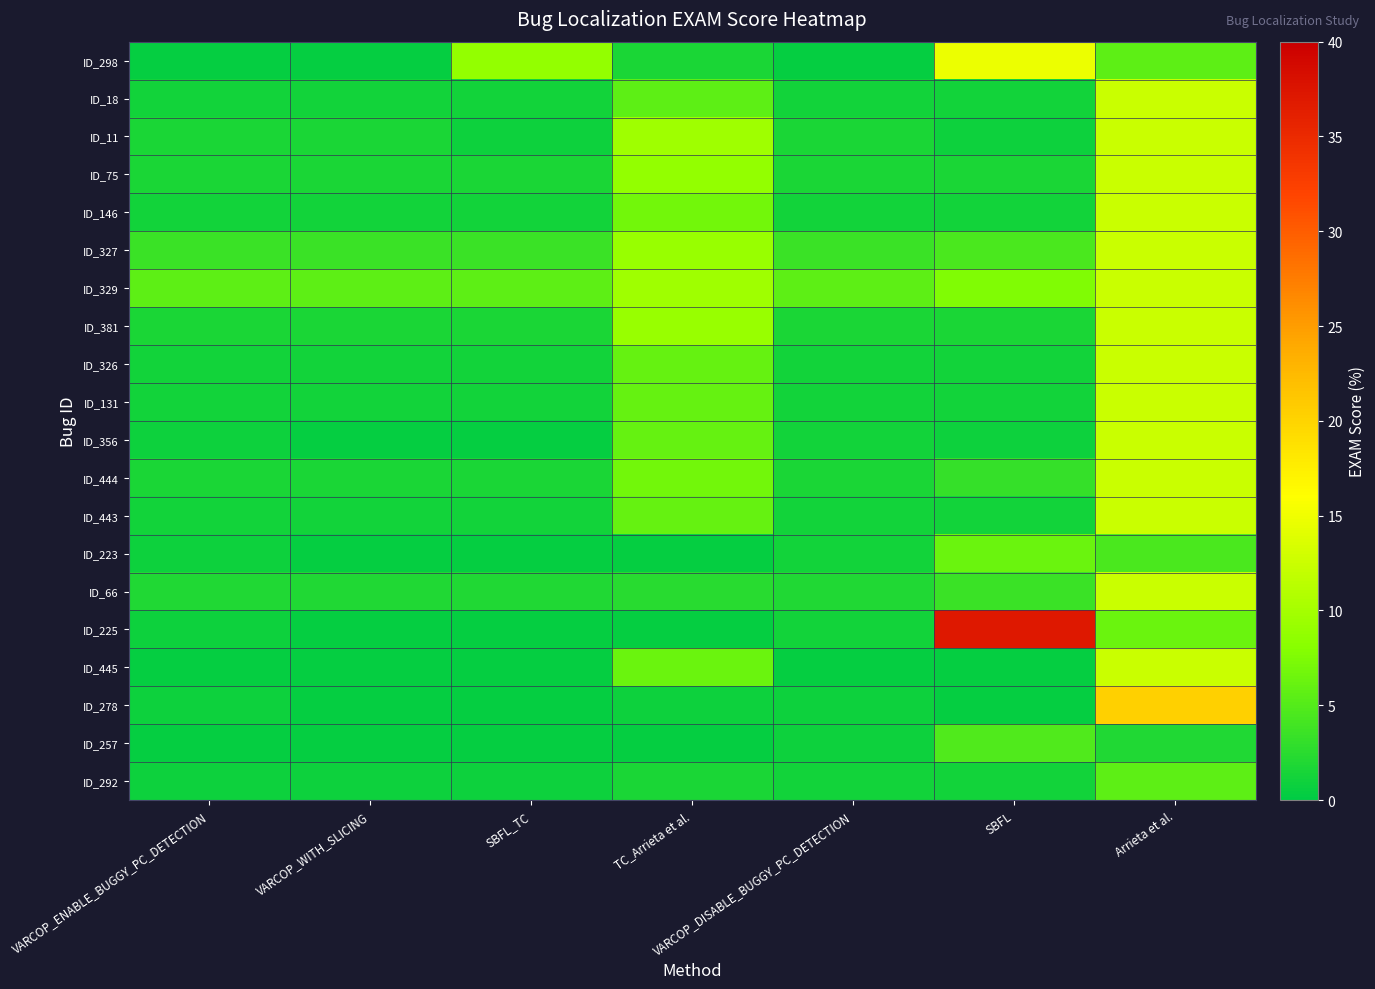

Reading right to left, list all the values displayed in this chart.

ID_298: Arrieta et al.=5.6	SBFL=14.7	VARCOP_DISABLE_BUGGY_PC_DETECTION=0.4	TC_Arrieta et al.=1.6	SBFL_TC=8.8	VARCOP_WITH_SLICING=0.4	VARCOP_ENABLE_BUGGY_PC_DETECTION=0.4
ID_18: Arrieta et al.=12.4	SBFL=1.2	VARCOP_DISABLE_BUGGY_PC_DETECTION=1.2	TC_Arrieta et al.=5.6	SBFL_TC=1.2	VARCOP_WITH_SLICING=1.2	VARCOP_ENABLE_BUGGY_PC_DETECTION=1.2
ID_11: Arrieta et al.=12.4	SBFL=0.8	VARCOP_DISABLE_BUGGY_PC_DETECTION=1.6	TC_Arrieta et al.=9.6	SBFL_TC=0.8	VARCOP_WITH_SLICING=1.6	VARCOP_ENABLE_BUGGY_PC_DETECTION=1.6
ID_75: Arrieta et al.=12.4	SBFL=1.6	VARCOP_DISABLE_BUGGY_PC_DETECTION=1.6	TC_Arrieta et al.=8.8	SBFL_TC=1.6	VARCOP_WITH_SLICING=1.6	VARCOP_ENABLE_BUGGY_PC_DETECTION=1.6
ID_146: Arrieta et al.=12.4	SBFL=1.2	VARCOP_DISABLE_BUGGY_PC_DETECTION=1.2	TC_Arrieta et al.=6.8	SBFL_TC=1.2	VARCOP_WITH_SLICING=1.2	VARCOP_ENABLE_BUGGY_PC_DETECTION=1.2
ID_327: Arrieta et al.=12.4	SBFL=4.4	VARCOP_DISABLE_BUGGY_PC_DETECTION=3.6	TC_Arrieta et al.=9.2	SBFL_TC=3.6	VARCOP_WITH_SLICING=3.6	VARCOP_ENABLE_BUGGY_PC_DETECTION=3.6
ID_329: Arrieta et al.=12.4	SBFL=7.6	VARCOP_DISABLE_BUGGY_PC_DETECTION=5.6	TC_Arrieta et al.=9.6	SBFL_TC=5.6	VARCOP_WITH_SLICING=5.6	VARCOP_ENABLE_BUGGY_PC_DETECTION=5.6
ID_381: Arrieta et al.=12.4	SBFL=1.6	VARCOP_DISABLE_BUGGY_PC_DETECTION=1.6	TC_Arrieta et al.=9.2	SBFL_TC=1.6	VARCOP_WITH_SLICING=1.6	VARCOP_ENABLE_BUGGY_PC_DETECTION=1.6
ID_326: Arrieta et al.=12.4	SBFL=1.2	VARCOP_DISABLE_BUGGY_PC_DETECTION=1.2	TC_Arrieta et al.=6.0	SBFL_TC=1.2	VARCOP_WITH_SLICING=1.2	VARCOP_ENABLE_BUGGY_PC_DETECTION=1.2
ID_131: Arrieta et al.=12.4	SBFL=1.2	VARCOP_DISABLE_BUGGY_PC_DETECTION=1.2	TC_Arrieta et al.=6.0	SBFL_TC=1.2	VARCOP_WITH_SLICING=1.2	VARCOP_ENABLE_BUGGY_PC_DETECTION=1.2
ID_356: Arrieta et al.=12.4	SBFL=0.8	VARCOP_DISABLE_BUGGY_PC_DETECTION=1.2	TC_Arrieta et al.=6.0	SBFL_TC=0.4	VARCOP_WITH_SLICING=0.4	VARCOP_ENABLE_BUGGY_PC_DETECTION=0.8
ID_444: Arrieta et al.=12.4	SBFL=3.2	VARCOP_DISABLE_BUGGY_PC_DETECTION=1.6	TC_Arrieta et al.=6.8	SBFL_TC=1.6	VARCOP_WITH_SLICING=1.6	VARCOP_ENABLE_BUGGY_PC_DETECTION=1.6
ID_443: Arrieta et al.=12.4	SBFL=1.2	VARCOP_DISABLE_BUGGY_PC_DETECTION=1.2	TC_Arrieta et al.=6.0	SBFL_TC=1.2	VARCOP_WITH_SLICING=1.2	VARCOP_ENABLE_BUGGY_PC_DETECTION=1.2
ID_223: Arrieta et al.=4.4	SBFL=6.4	VARCOP_DISABLE_BUGGY_PC_DETECTION=1.2	TC_Arrieta et al.=0.4	SBFL_TC=0.4	VARCOP_WITH_SLICING=0.4	VARCOP_ENABLE_BUGGY_PC_DETECTION=0.8
ID_66: Arrieta et al.=12.4	SBFL=3.6	VARCOP_DISABLE_BUGGY_PC_DETECTION=2.0	TC_Arrieta et al.=2.4	SBFL_TC=2.0	VARCOP_WITH_SLICING=2.0	VARCOP_ENABLE_BUGGY_PC_DETECTION=2.0
ID_225: Arrieta et al.=6.4	SBFL=37.1	VARCOP_DISABLE_BUGGY_PC_DETECTION=1.2	TC_Arrieta et al.=0.4	SBFL_TC=0.4	VARCOP_WITH_SLICING=0.4	VARCOP_ENABLE_BUGGY_PC_DETECTION=0.8
ID_445: Arrieta et al.=12.4	SBFL=0.4	VARCOP_DISABLE_BUGGY_PC_DETECTION=0.4	TC_Arrieta et al.=6.4	SBFL_TC=0.4	VARCOP_WITH_SLICING=0.4	VARCOP_ENABLE_BUGGY_PC_DETECTION=0.4
ID_278: Arrieta et al.=20.3	SBFL=0.4	VARCOP_DISABLE_BUGGY_PC_DETECTION=0.8	TC_Arrieta et al.=0.8	SBFL_TC=0.4	VARCOP_WITH_SLICING=0.4	VARCOP_ENABLE_BUGGY_PC_DETECTION=0.8
ID_257: Arrieta et al.=2.0	SBFL=4.8	VARCOP_DISABLE_BUGGY_PC_DETECTION=0.8	TC_Arrieta et al.=0.4	SBFL_TC=0.4	VARCOP_WITH_SLICING=0.4	VARCOP_ENABLE_BUGGY_PC_DETECTION=0.4
ID_292: Arrieta et al.=5.6	SBFL=1.2	VARCOP_DISABLE_BUGGY_PC_DETECTION=1.2	TC_Arrieta et al.=1.6	SBFL_TC=0.8	VARCOP_WITH_SLICING=0.8	VARCOP_ENABLE_BUGGY_PC_DETECTION=0.8